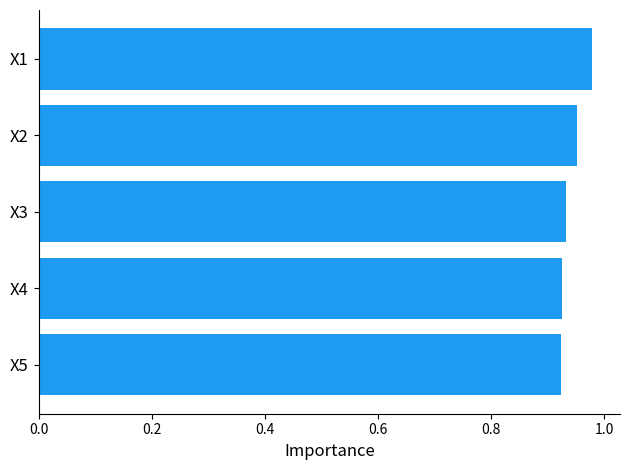

What is the sum of all values?

4.7